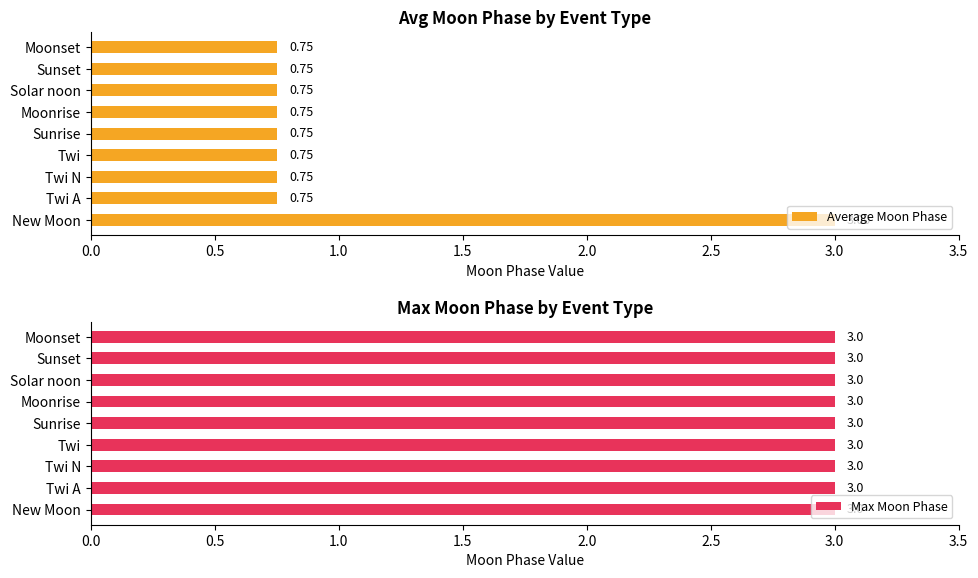

What is the sum of all Average Moon Phase values?

9.0